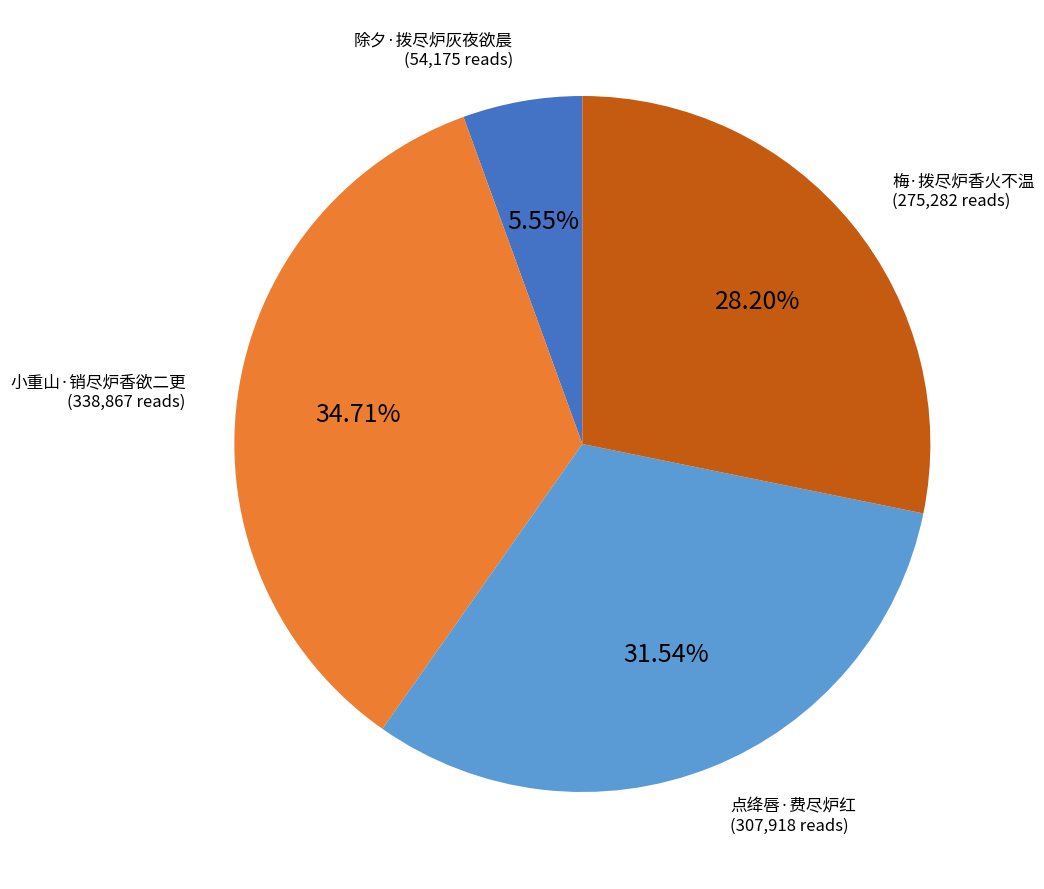

Is there a majority slice in this chart?

No